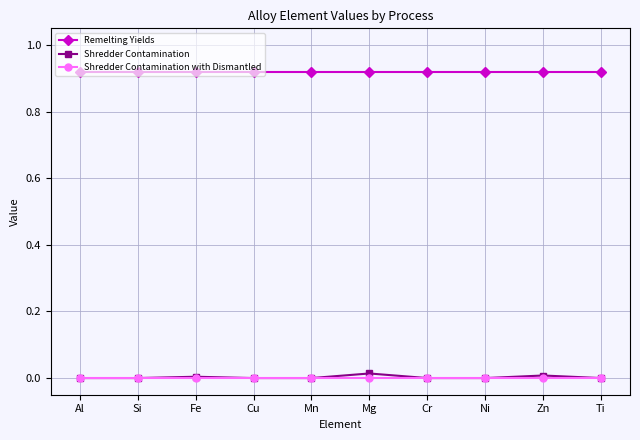

Which series has the largest total across all categories?

Remelting Yields